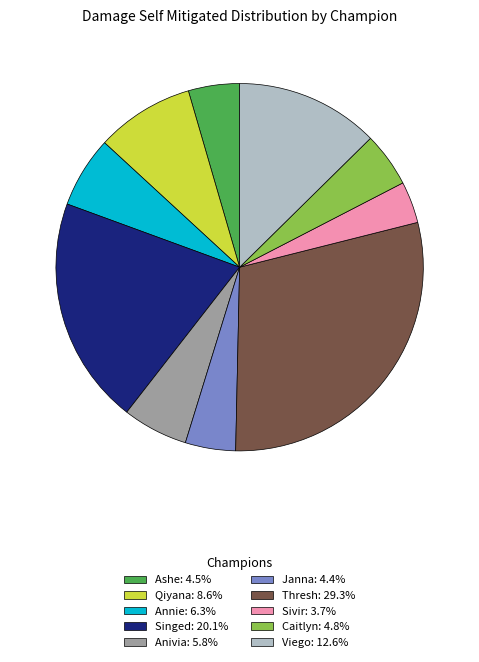

Combined, do Viego and Ashe account for over 50%?

No